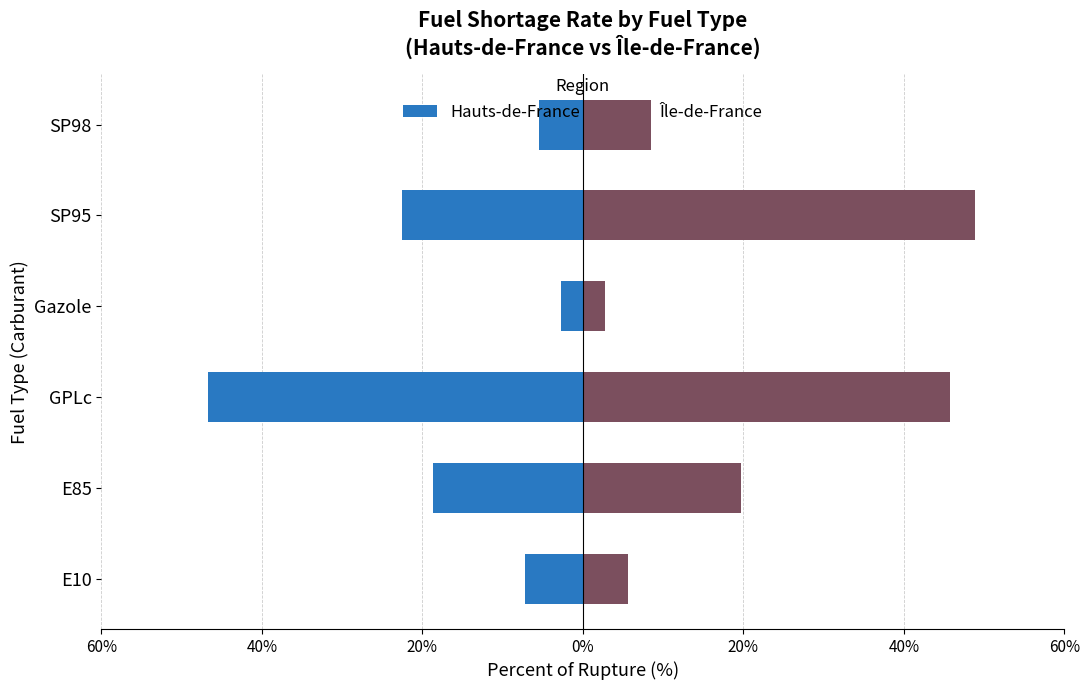

Read the Hauts-de-France value at GPLc.

-46.8